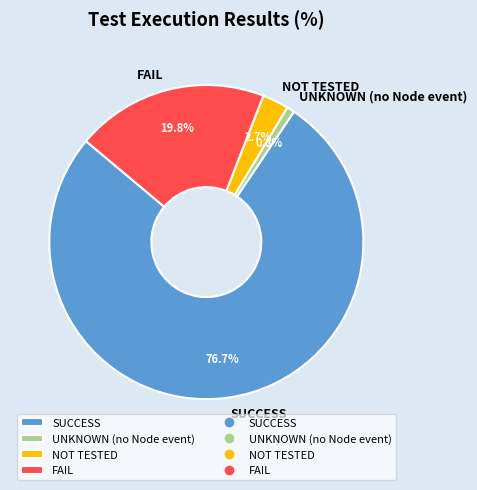

To the nearest percent, what percentage of the pie is SUCCESS?

77%